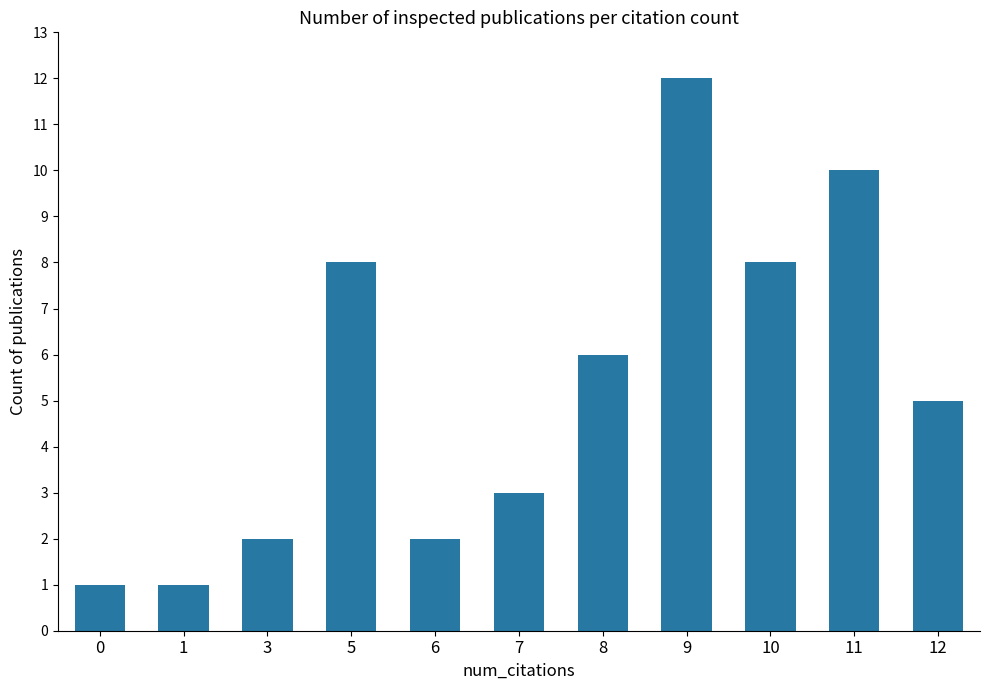

What is the greatest value displayed?

12